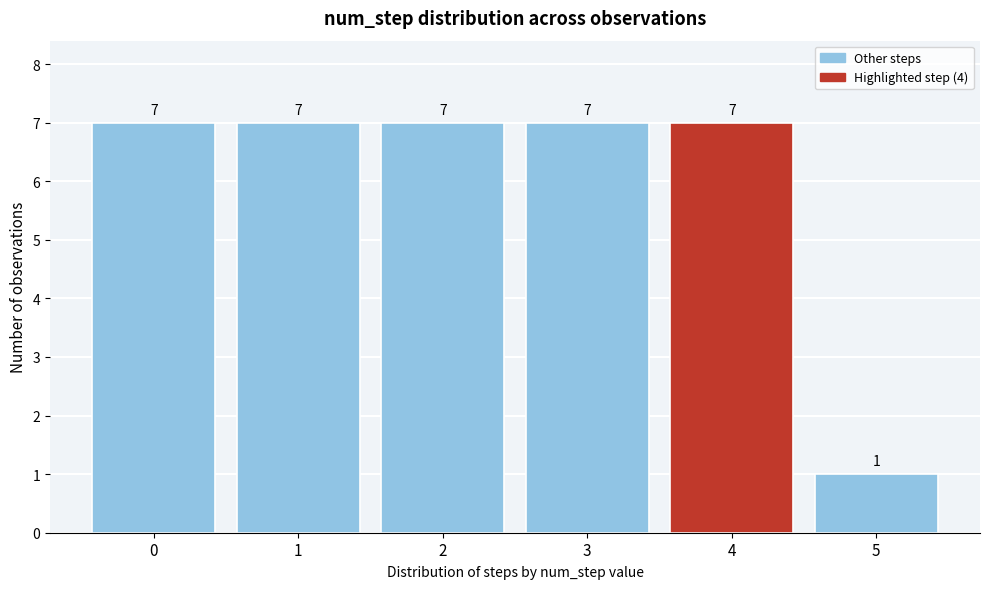

Reading left to right, extract all data points from this chart.

7	7	7	7	7	1